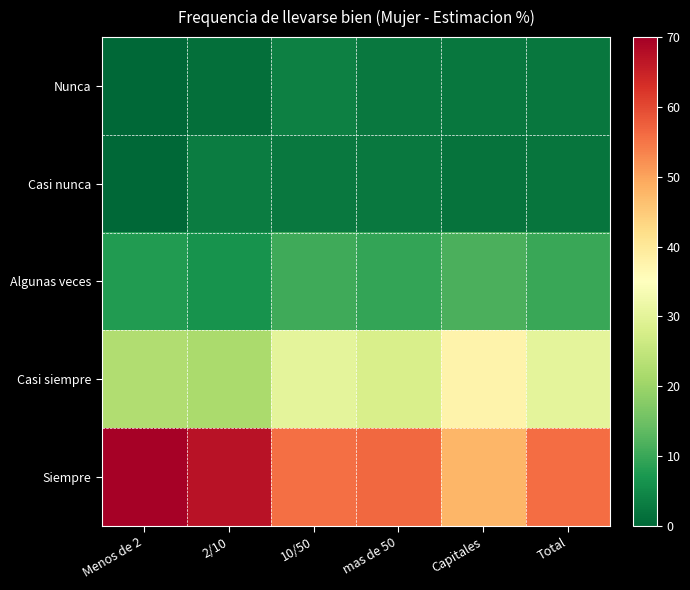

What is the greatest value displayed?

69.6